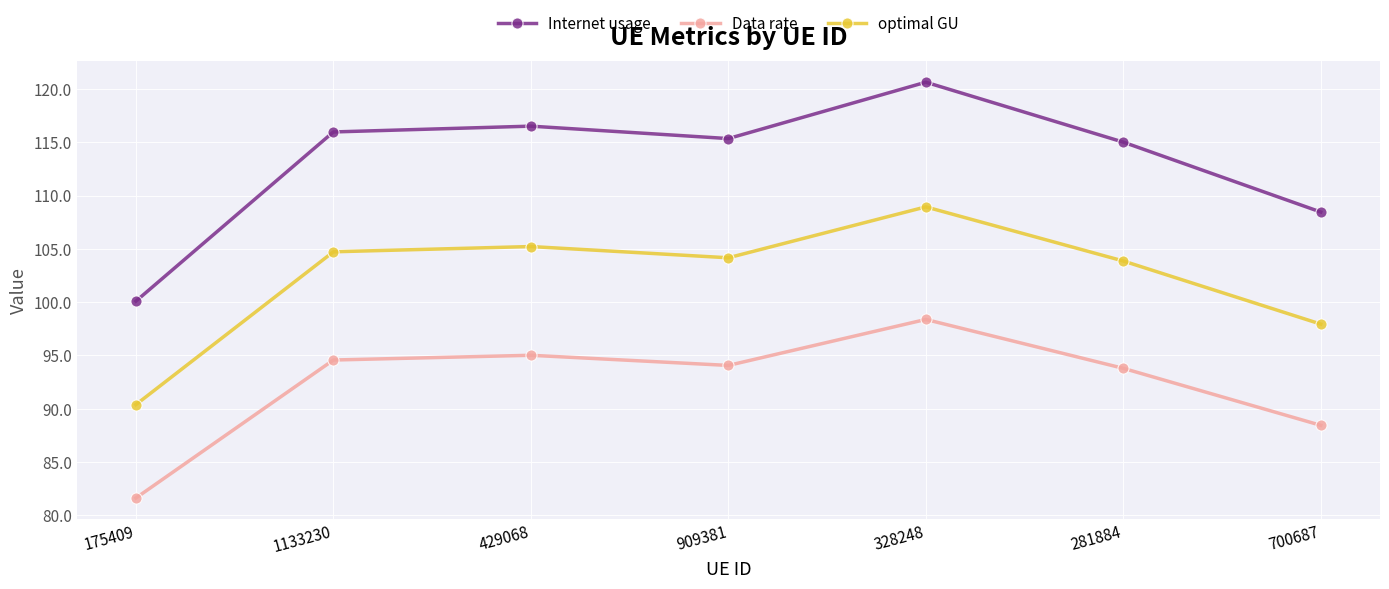

Is the value of optimal GU at 909381 greater than the value of Data rate at 700687?

Yes